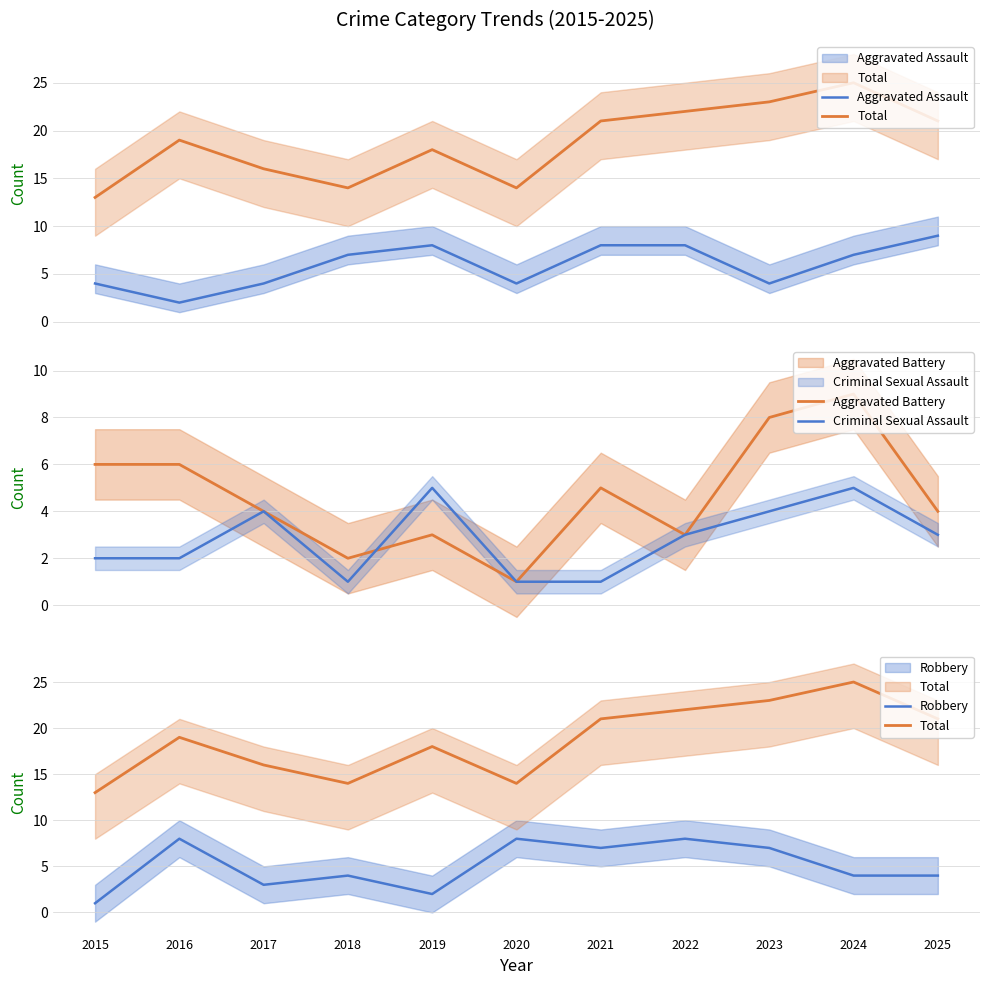

Which category has the lowest value in the Criminal Sexual Assault series?

2018